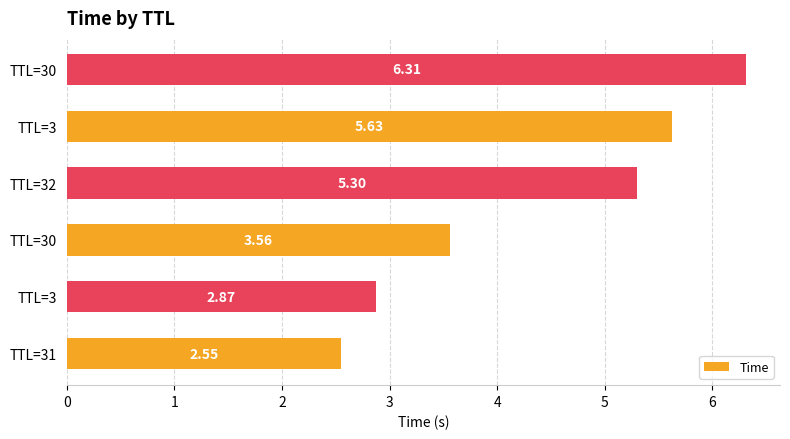

How many bars are there in total?

6